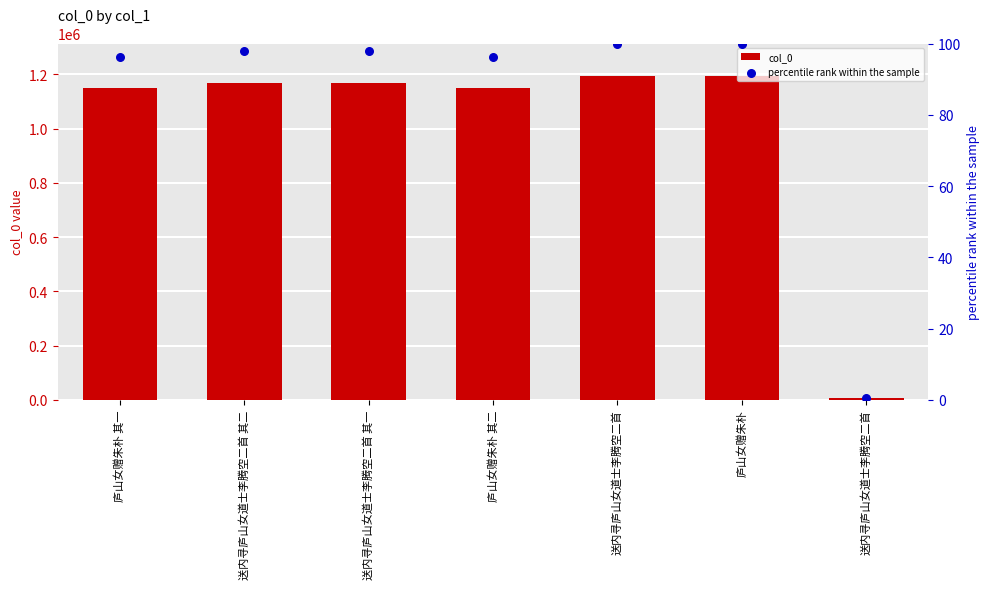

At which category is the sum across all series the highest?

送内寻庐山女道士李腾空二首